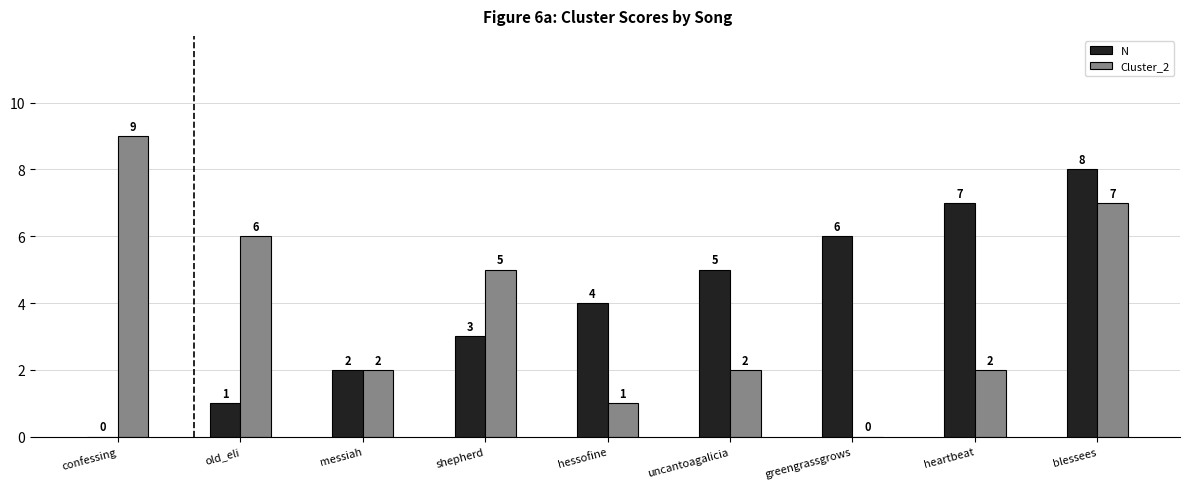

What is the sum of the N values at messiah and greengrassgrows?

8